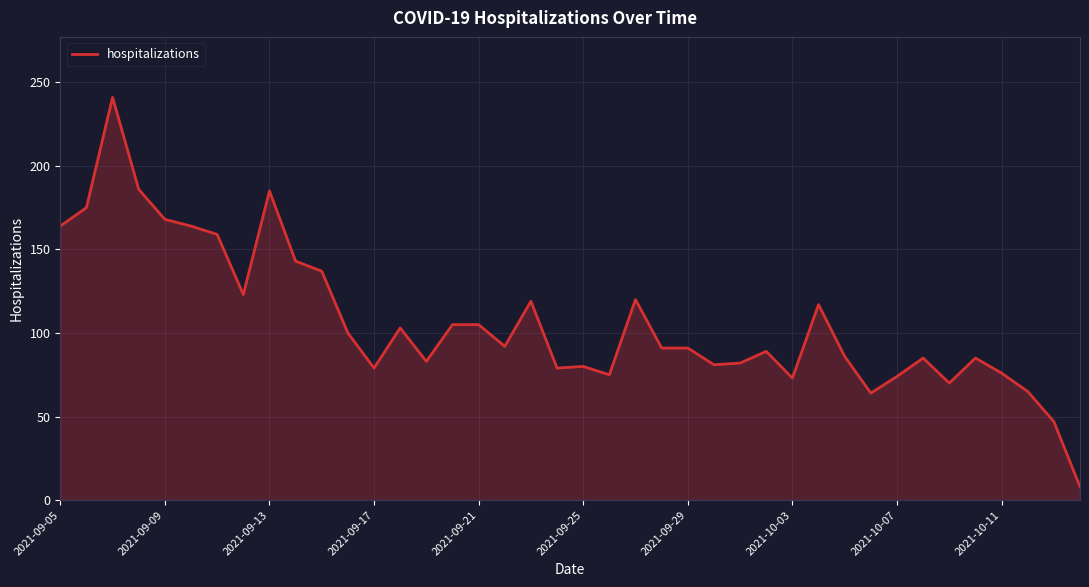

What is the difference between the maximum and minimum values?

233